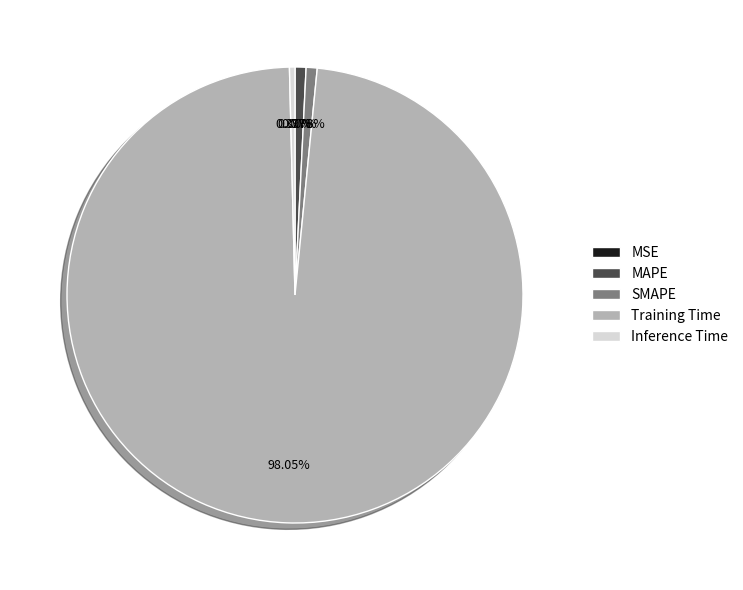

Which slice is the largest?

Training Time